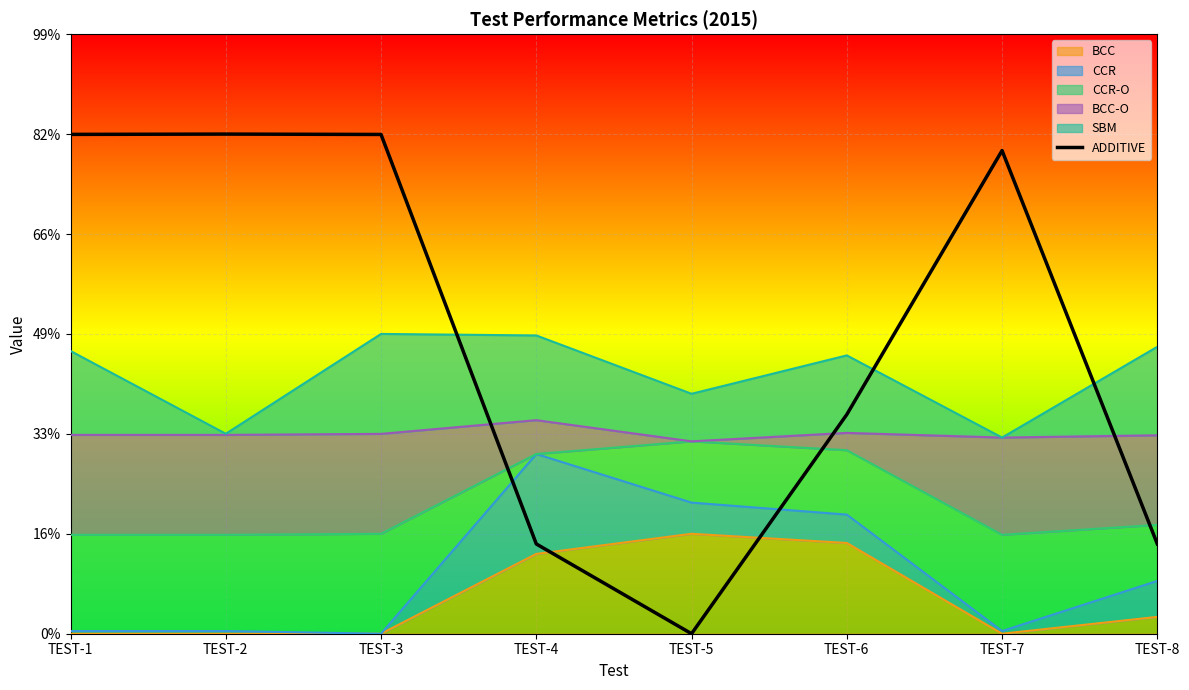

Count the values in the range 0 to 2.

4